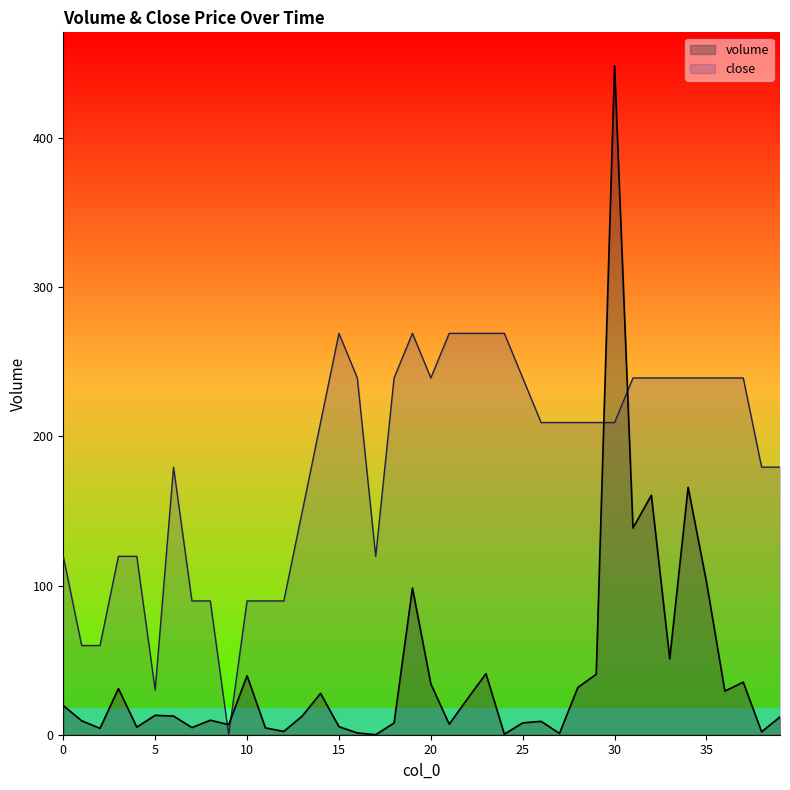

What is the difference between the maximum and minimum values in the volume series?

448.4